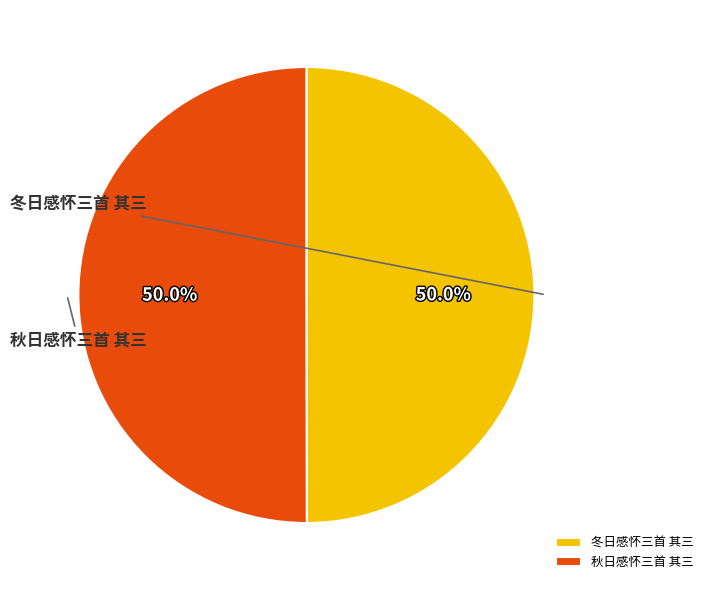

Which category has the biggest portion of the pie?

秋日感怀三首 其三